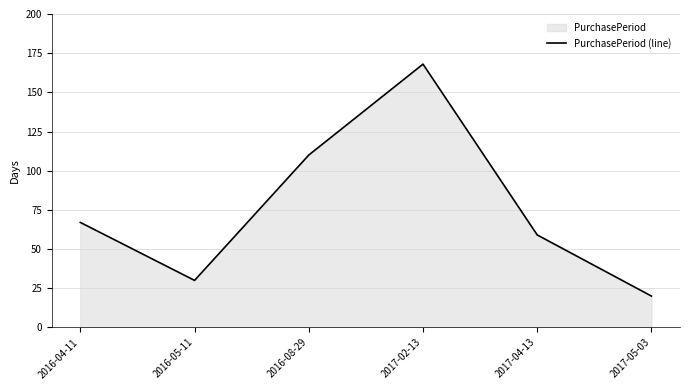

Reading right to left, extract all data points from this chart.

20	59	168	110	30	67